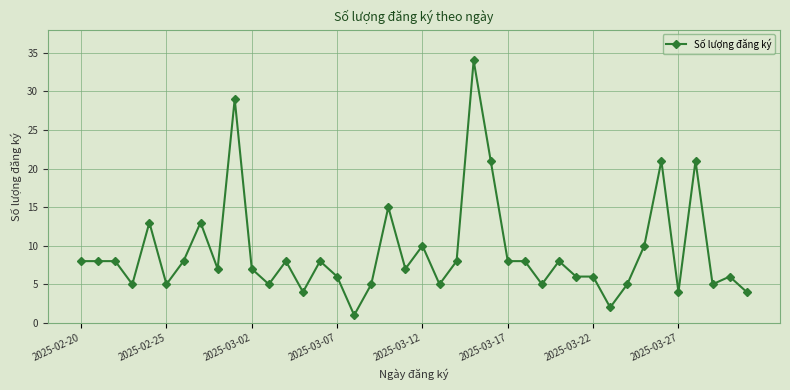

What is the value of the 32nd point from the left?

2